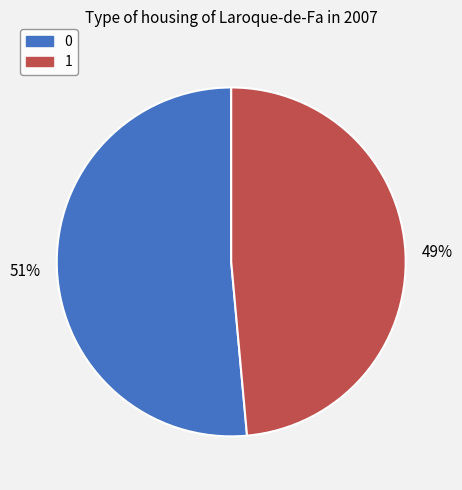

Does any single category account for the majority?

Yes